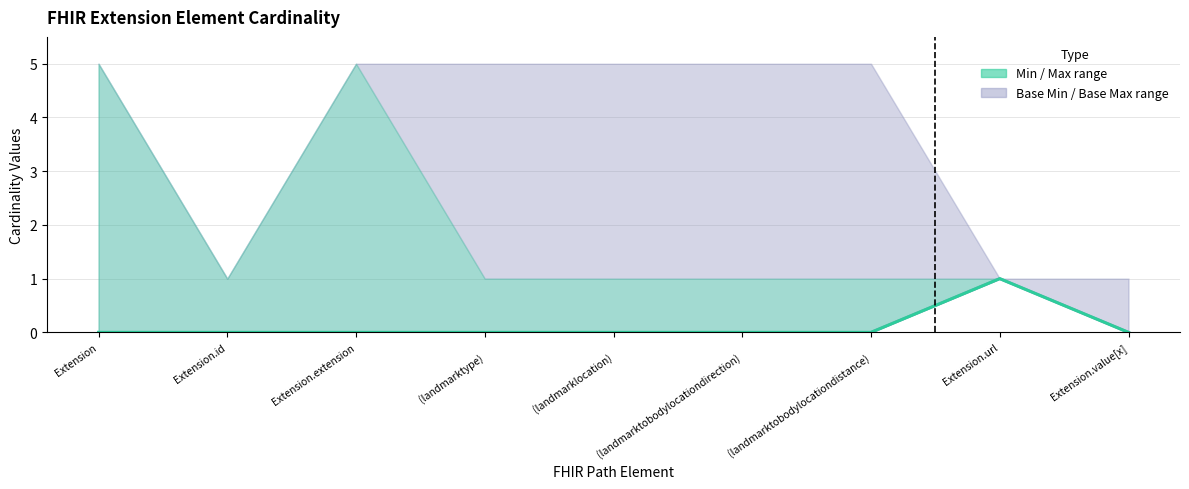

True or false: Base Min (line) has a value of -1 at 
(landmarktype).

False